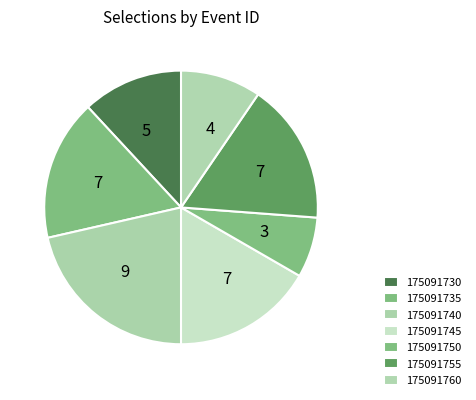

Rank the categories by value from lowest to highest.

175091750, 175091760, 175091730, 175091735, 175091745, 175091755, 175091740